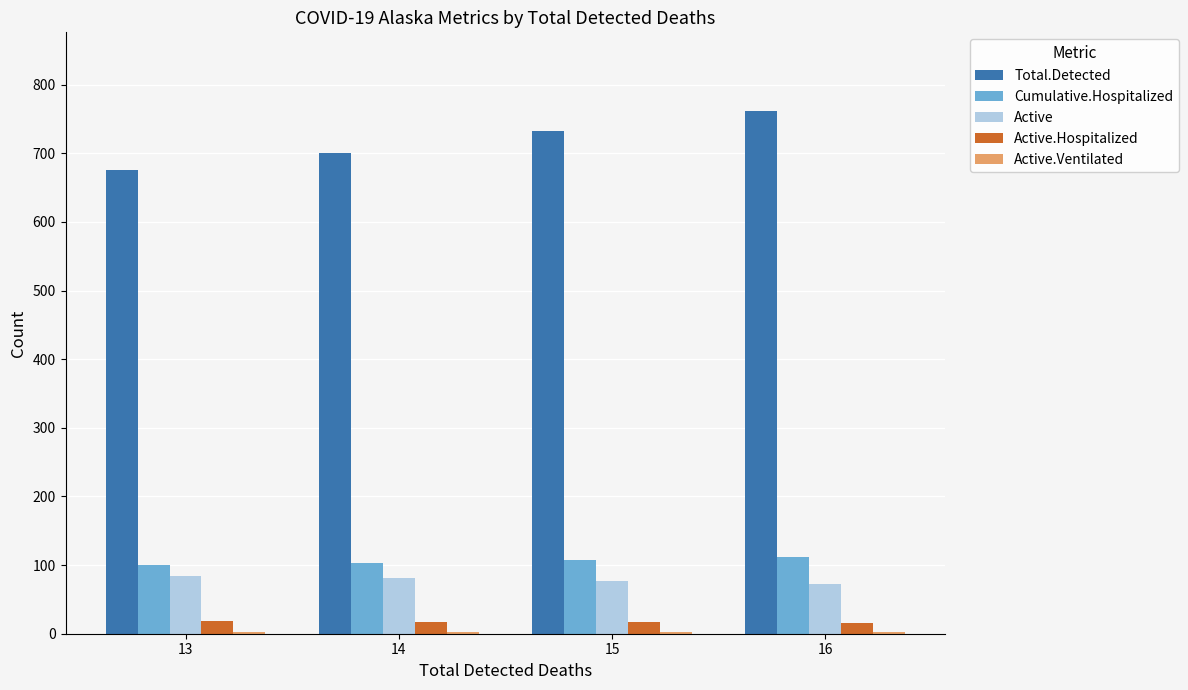

What is the sum of all Total.Detected values?

2870